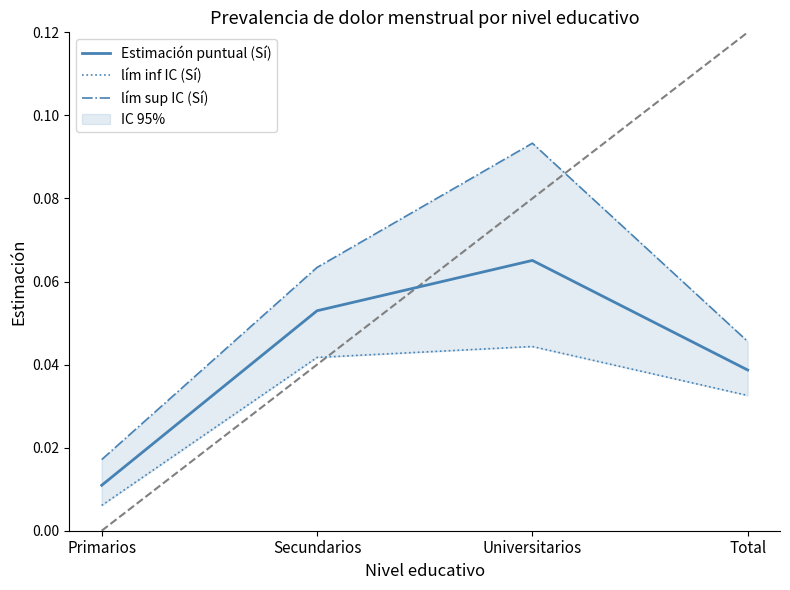

What value does the Estimación puntual (Sí) series have at Secundarios?

0.1